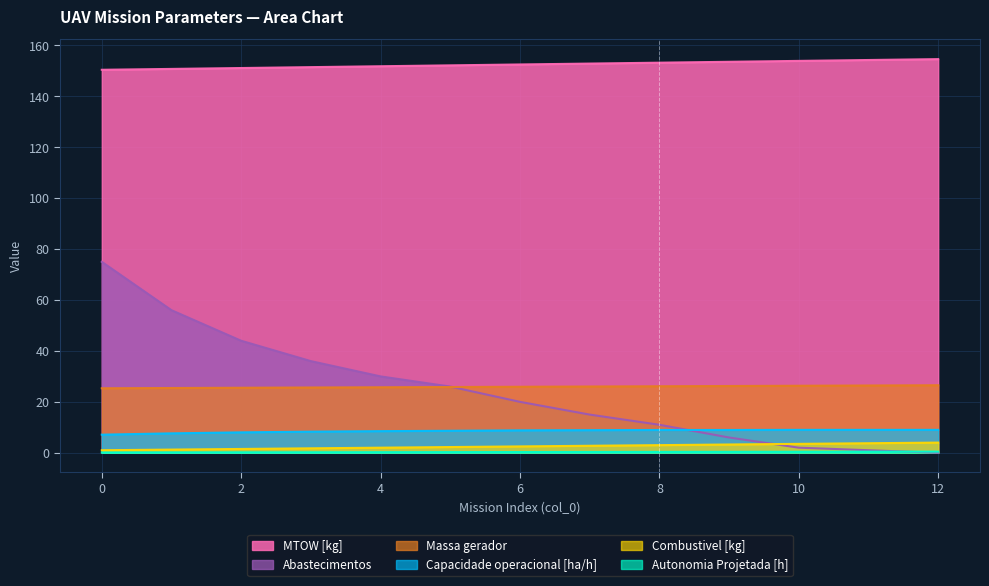

True or false: Capacidade operacional [ha/h] has a value of 15.1 at 4.

False